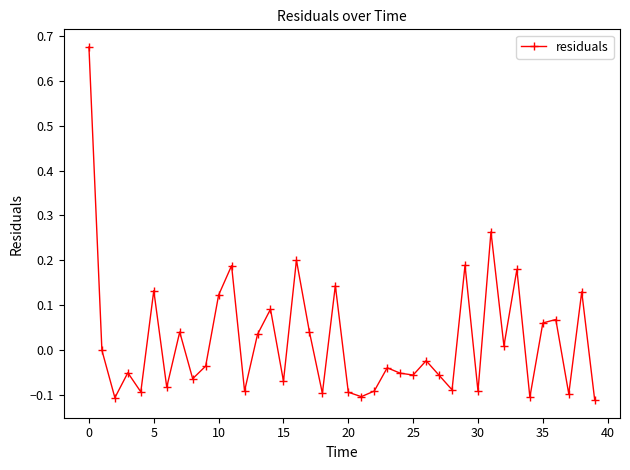

What is the difference between the second highest and minimum values?

0.4